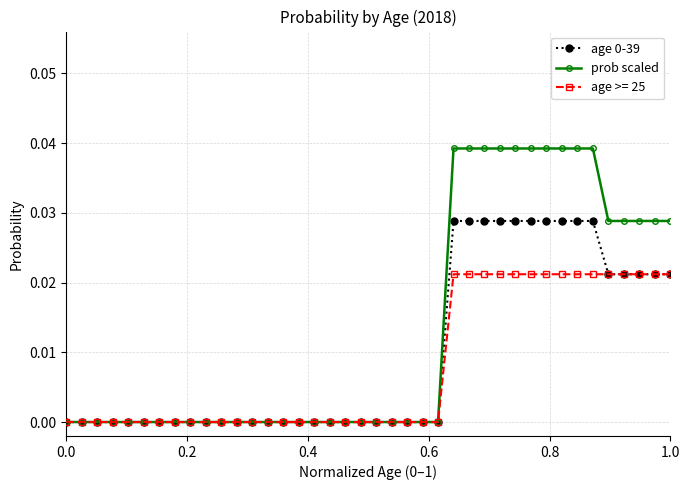

Which series has the widest spread of values?

prob scaled